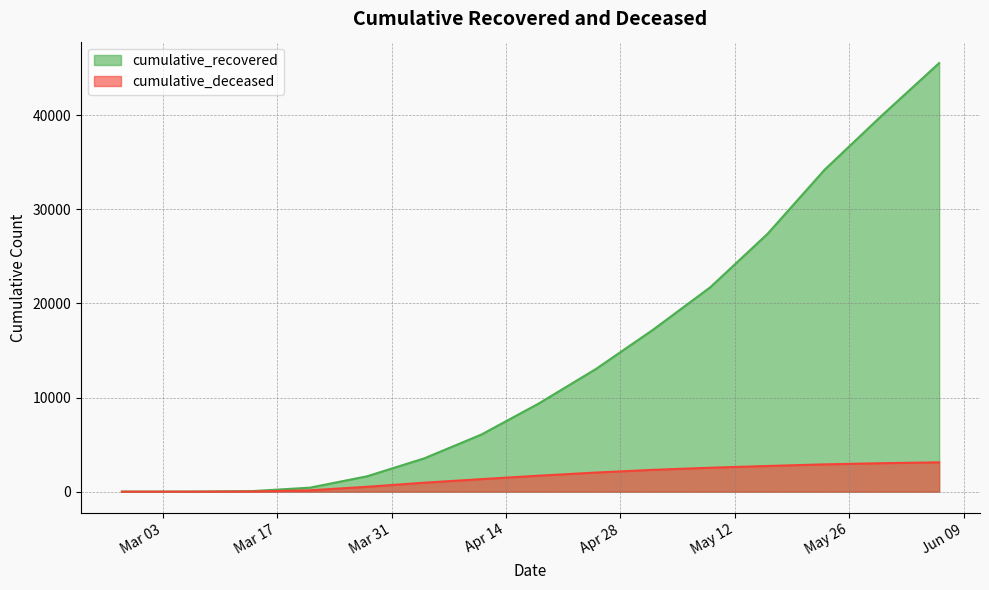

True or false: cumulative_deceased and cumulative_recovered cross at least once.

False